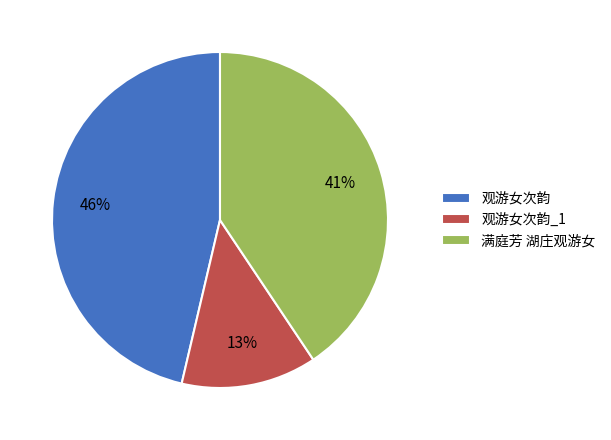

Do 观游女次韵_1 and 满庭芳 湖庄观游女 together represent more than half of the pie?

Yes